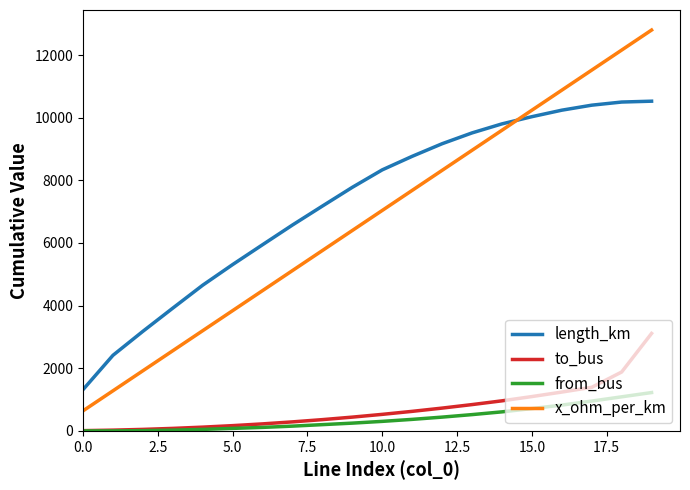

Which series has the largest total across all categories?

length_km